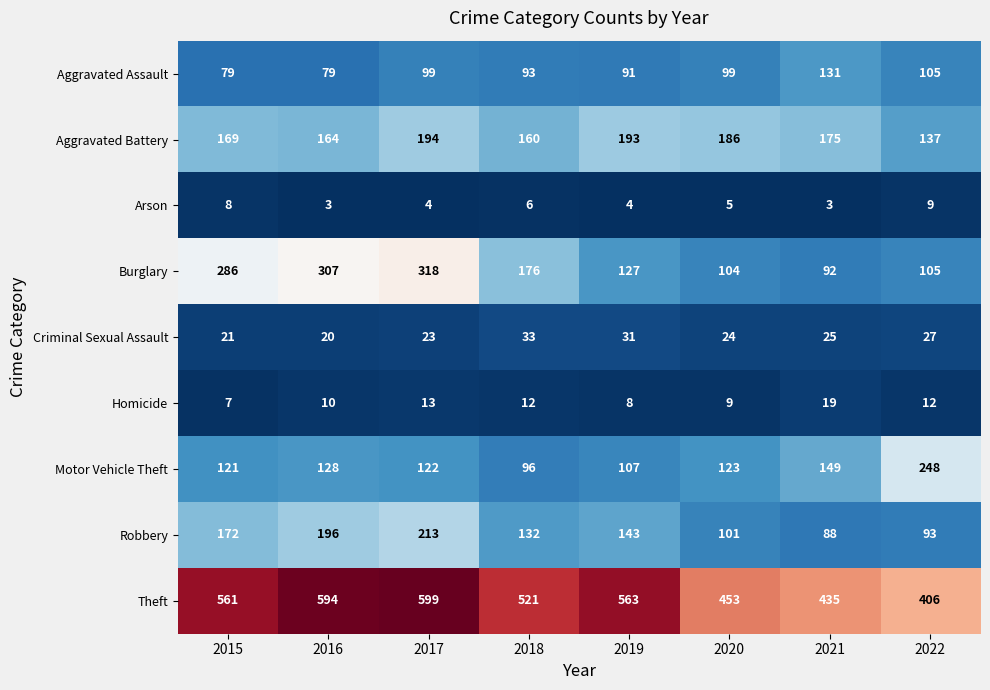

Is it true that Arson equals 3 at 2021?

True